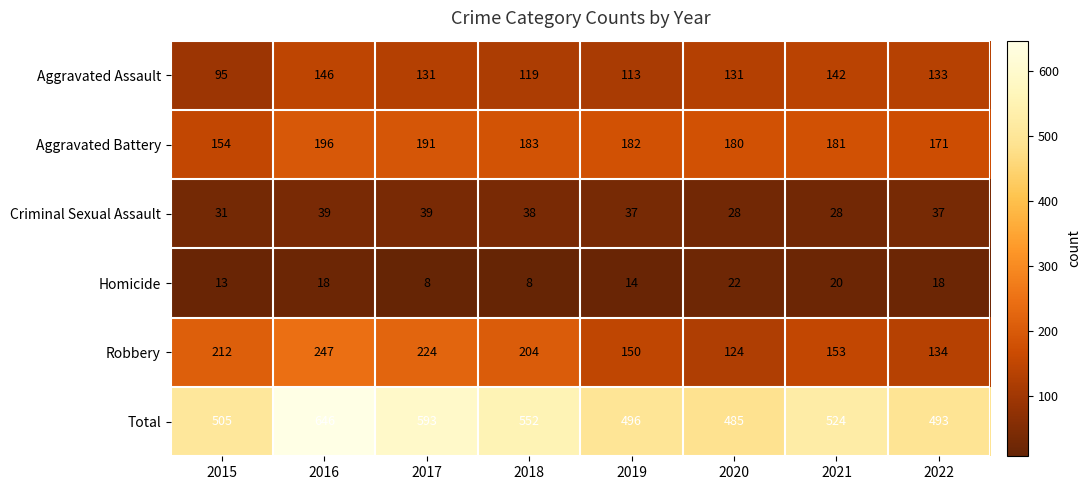

List the labels in order of Aggravated Battery value, largest first.

2016, 2017, 2018, 2019, 2021, 2020, 2022, 2015